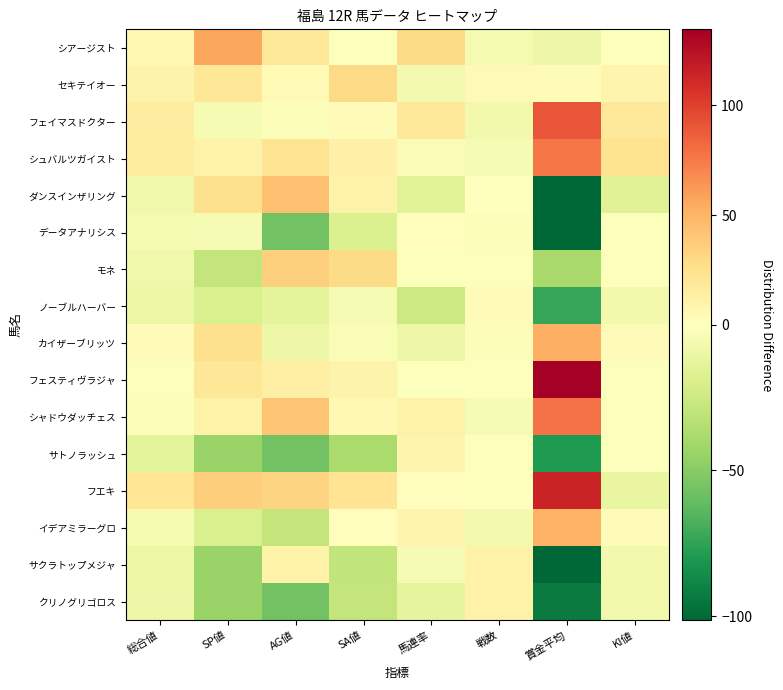

What is the spread (max minus min) of values at 戦数?

18.0